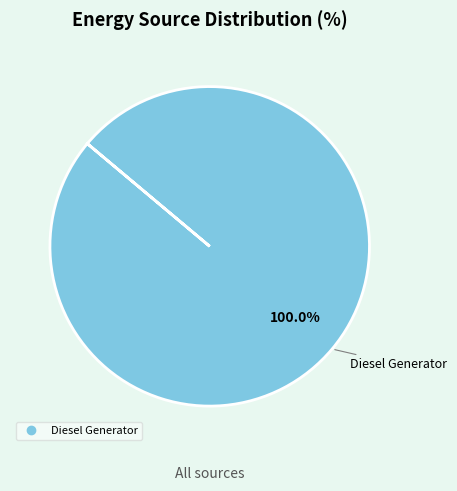

How many segments does this pie chart have?

1